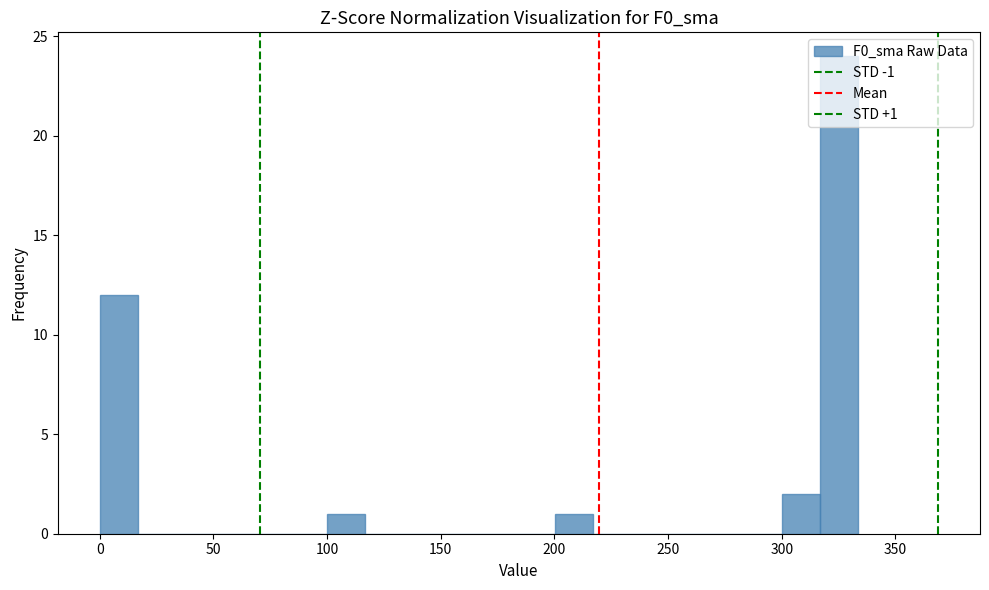

Read against the x-axis, roughly where is the centre of the tallest bar?

325